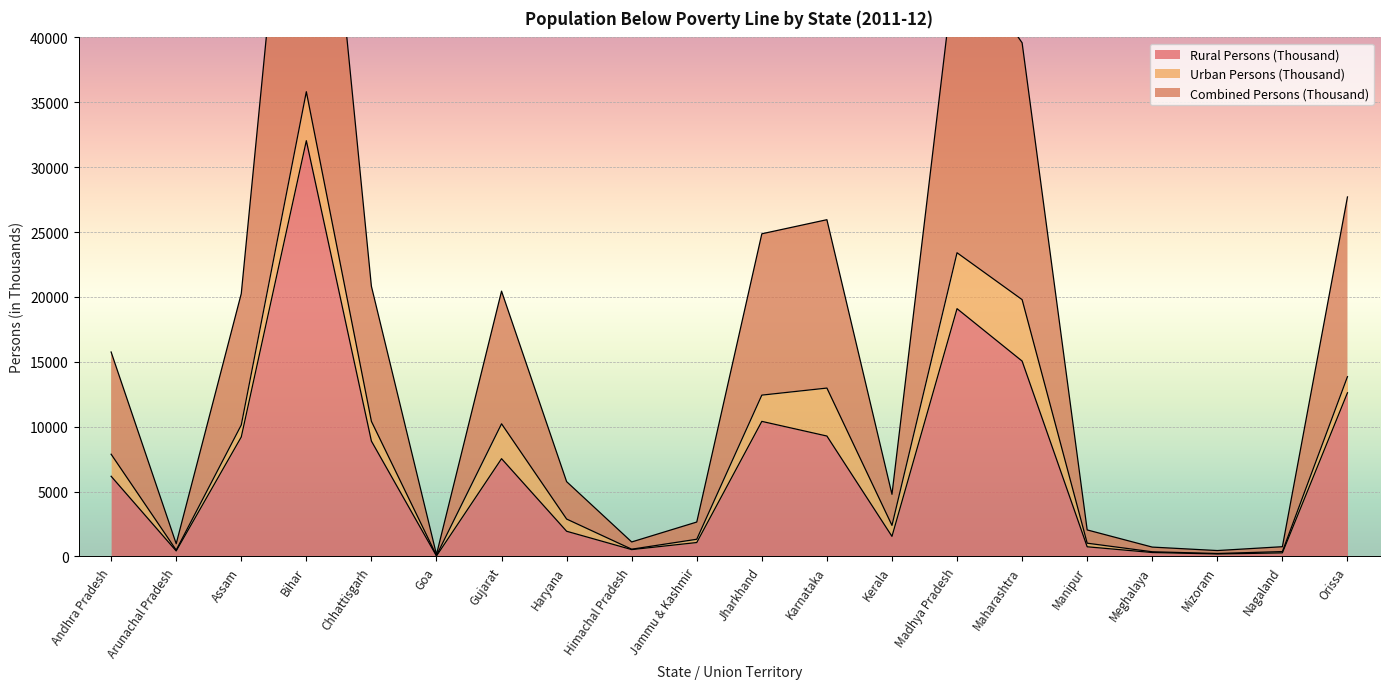

Which category has the highest value in the Rural Persons (Thousand) series?

Bihar